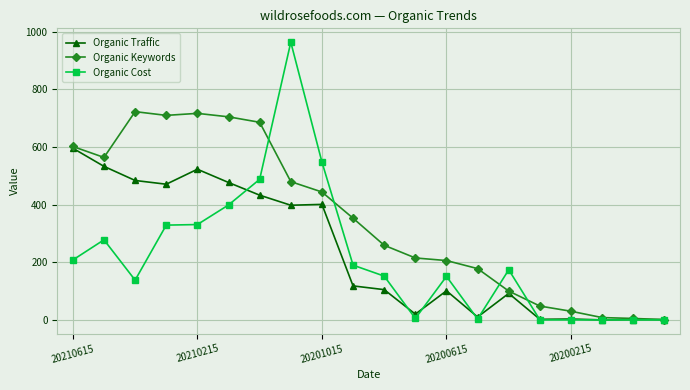

What is the greatest value displayed?

964